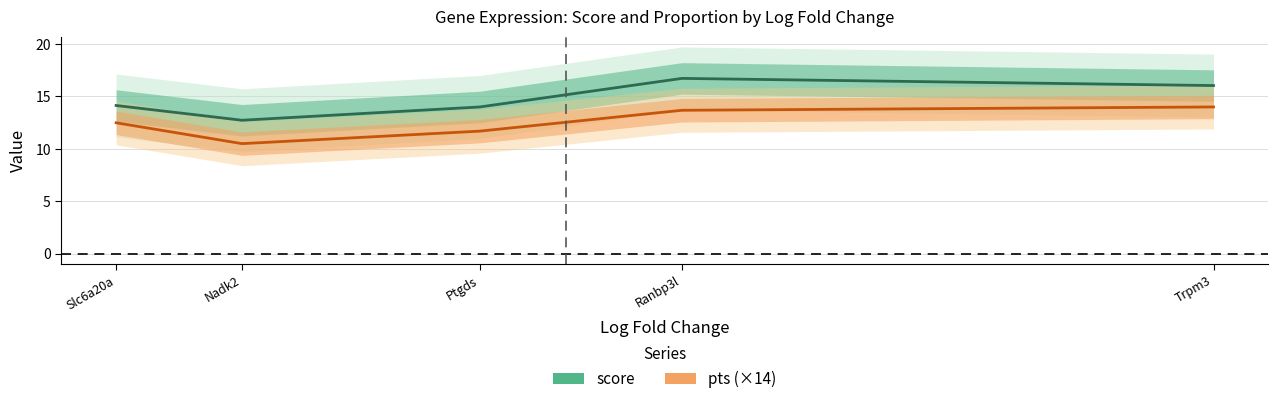

Does the chart have visible grid lines?

Yes